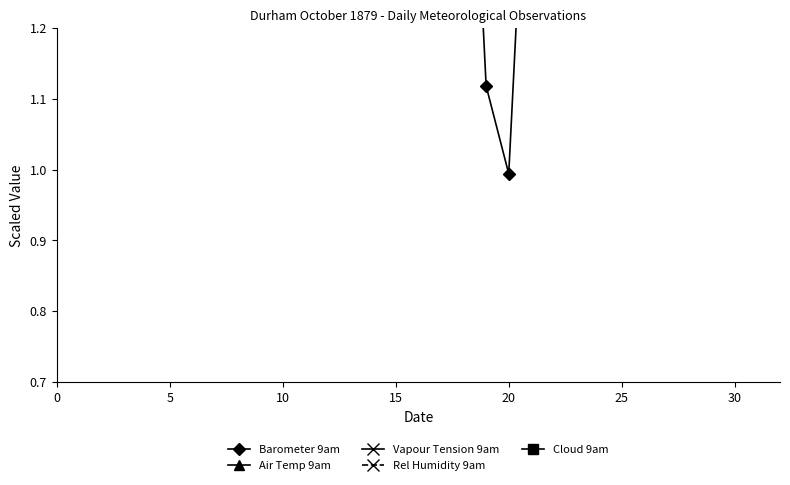

Read the Cloud 9am value at 15.

-2.0